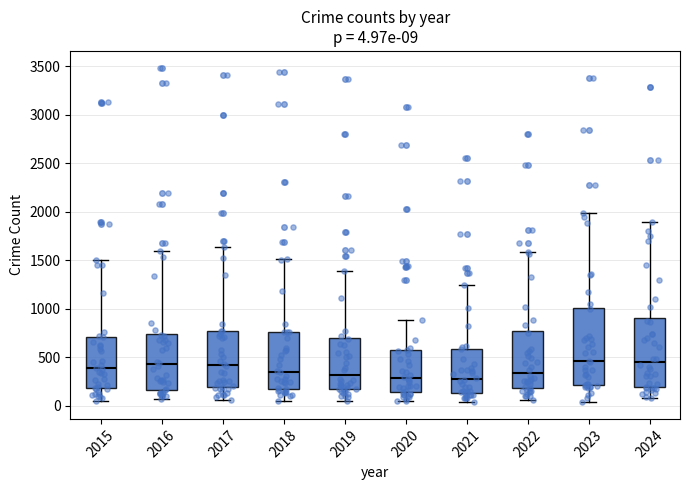

Which box is the tallest, from its lower edge to its upper edge?

2023